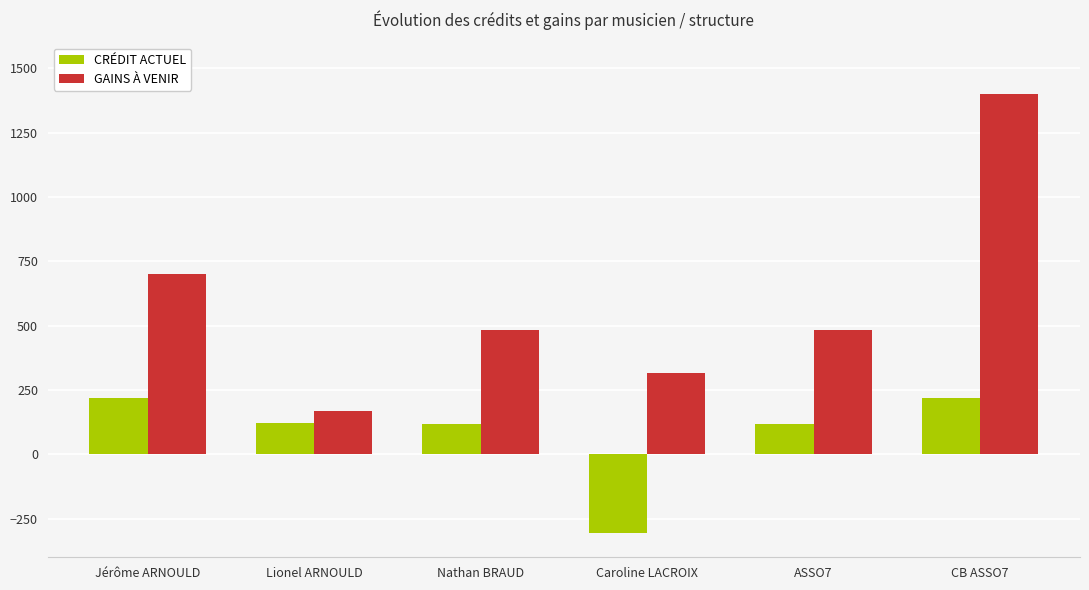

What is the label of the 4th bar from the right?

Nathan BRAUD